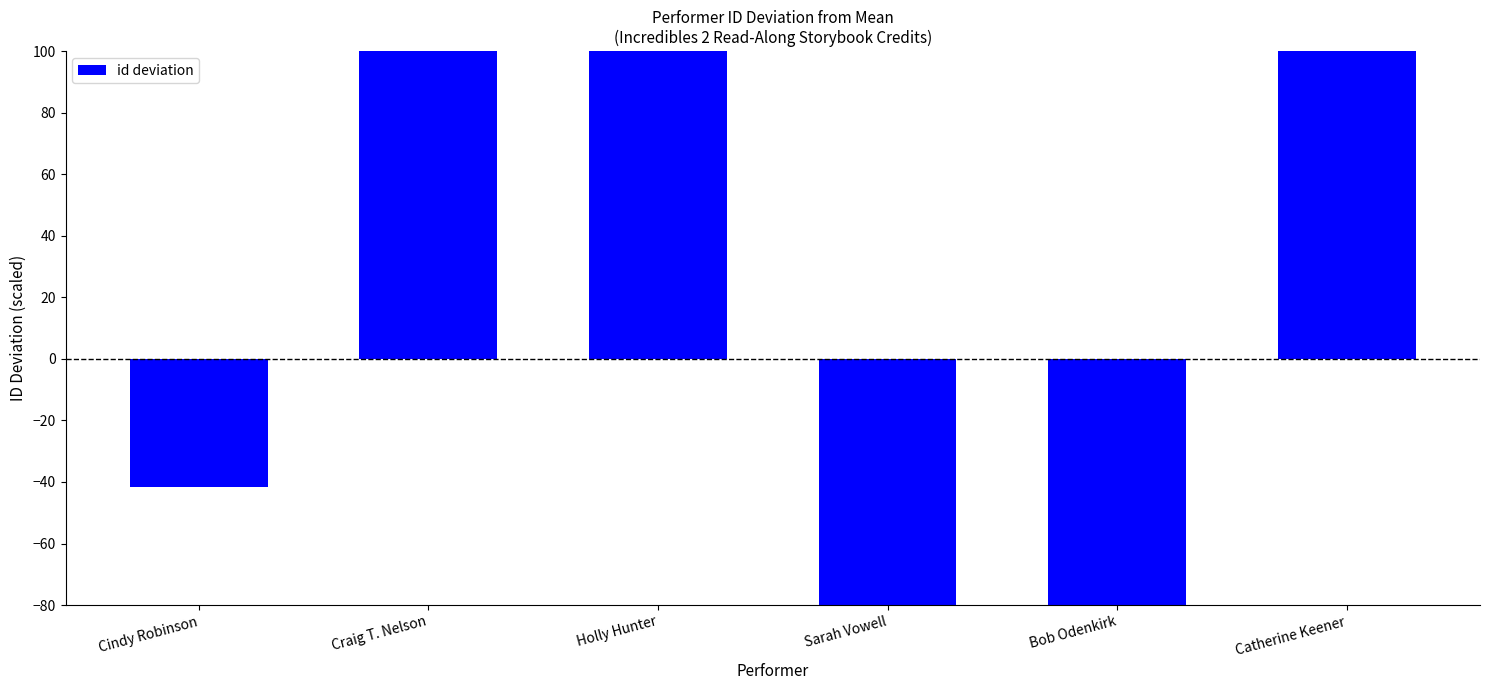

At which category does the chart reach its peak across all series?

Catherine Keener